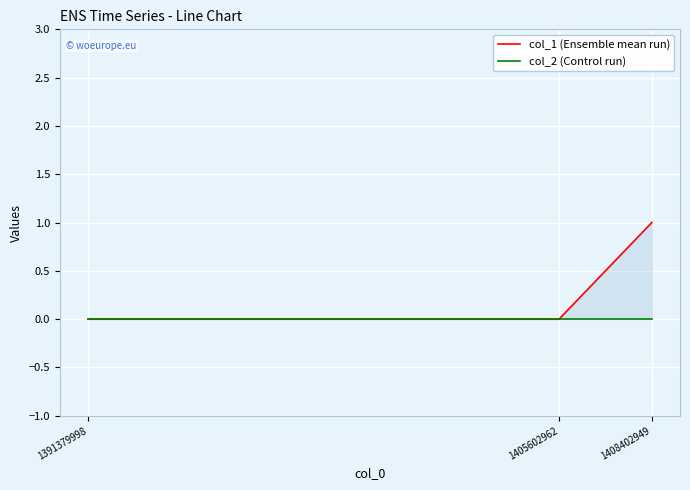

The value of col_1 (Ensemble mean run) at 1391379998 is 0. True or false?

False